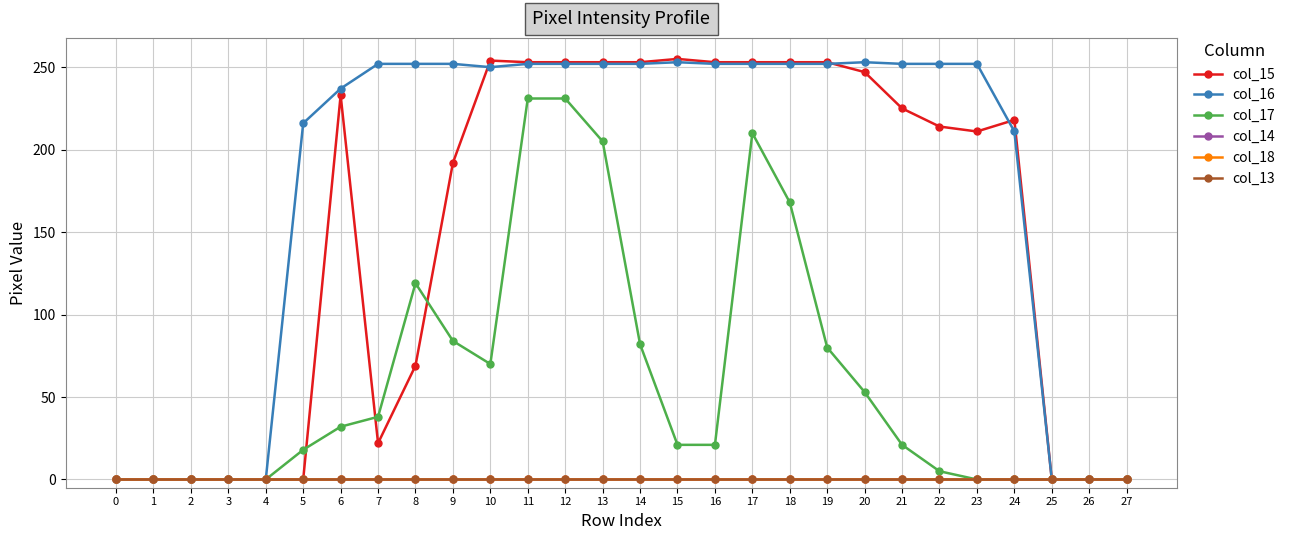

Does the chart have visible grid lines?

Yes